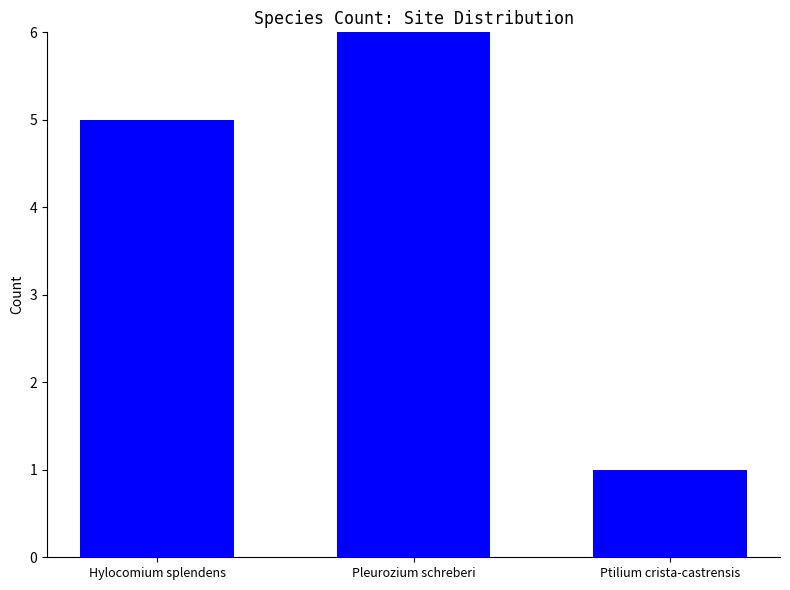

What is the label of the 1st bar from the left?

Hylocomium splendens